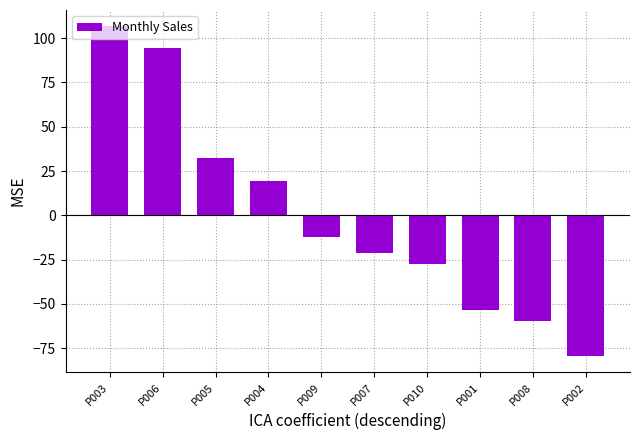

What is the difference between the maximum and second lowest values?

166.0